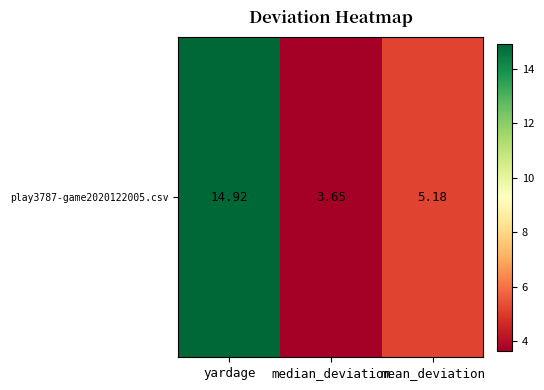

What is the smallest value displayed?

3.7